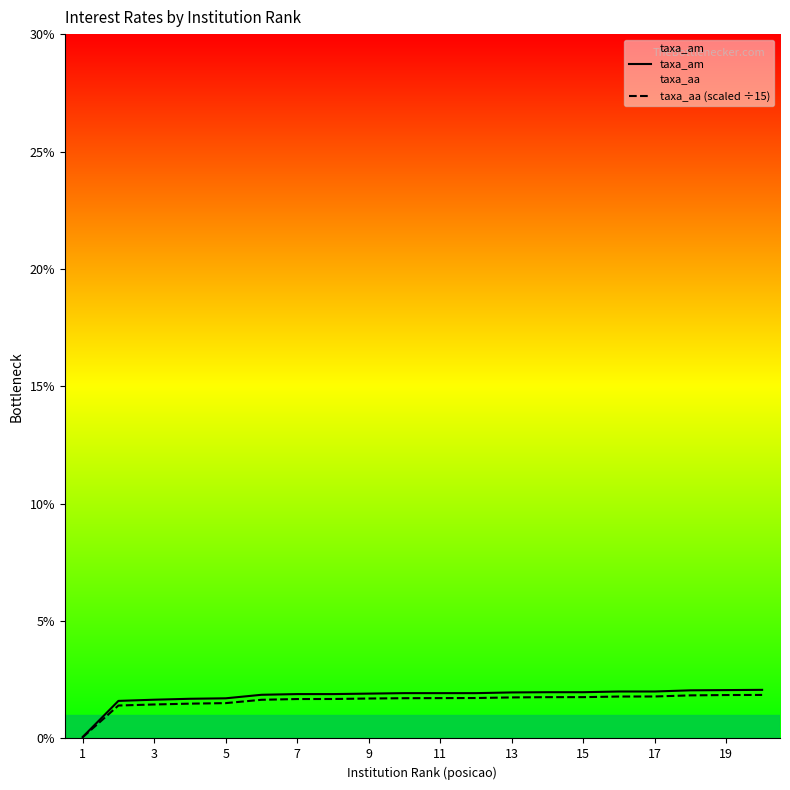

Does the chart have visible grid lines?

No